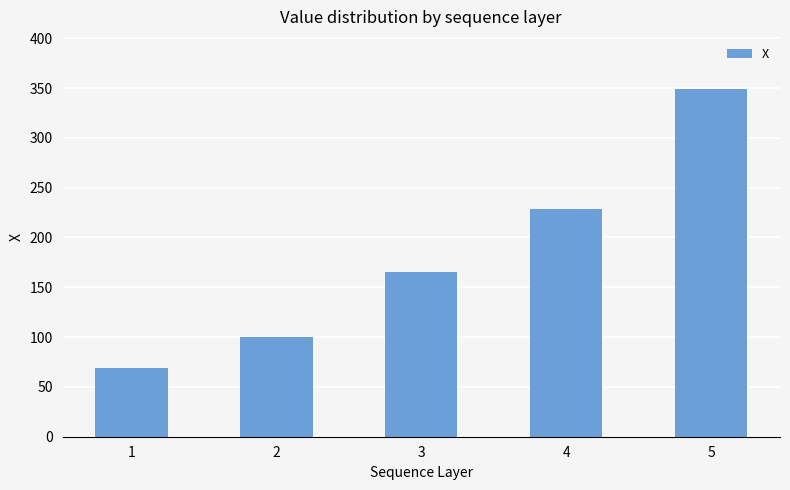

What is the approximate value at 5?

349.0